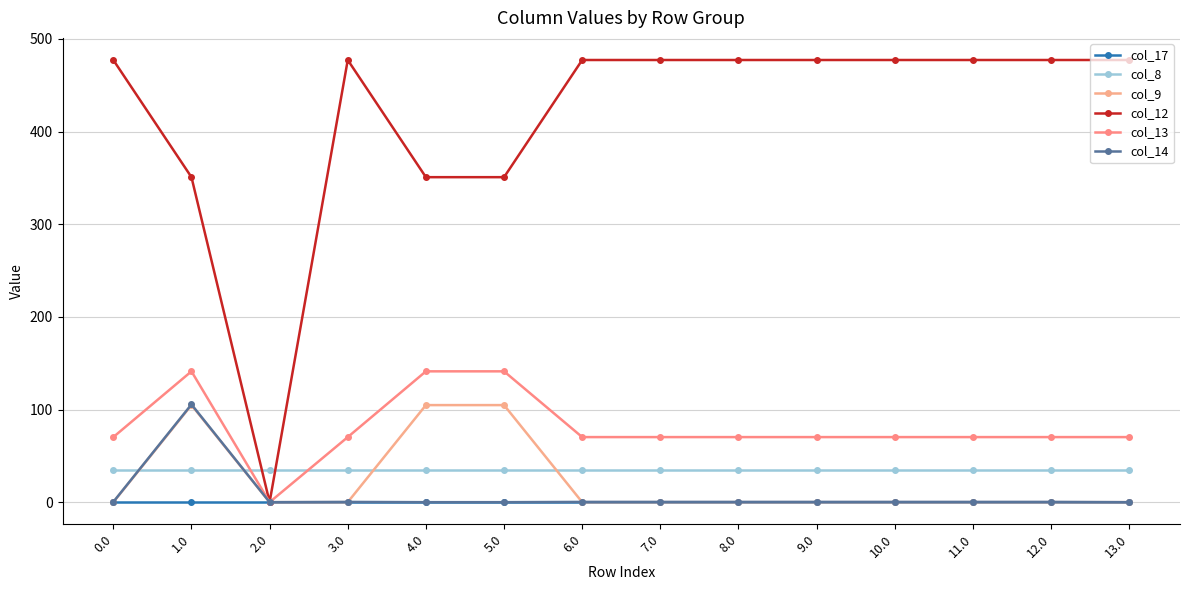

What is the value of the col_13 point at the 14th from the left?

70.2